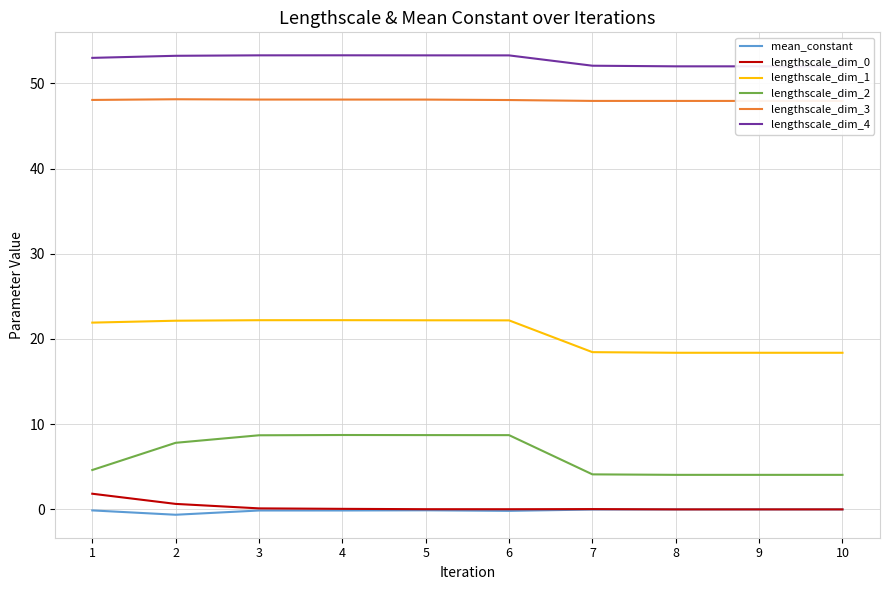

At which category does lengthscale_dim_3 reach its first local peak?

2